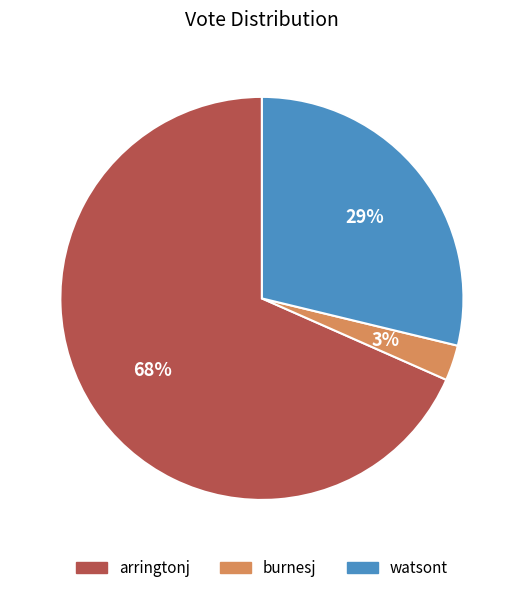

Rank the categories by value from highest to lowest.

arringtonj, watsont, burnesj